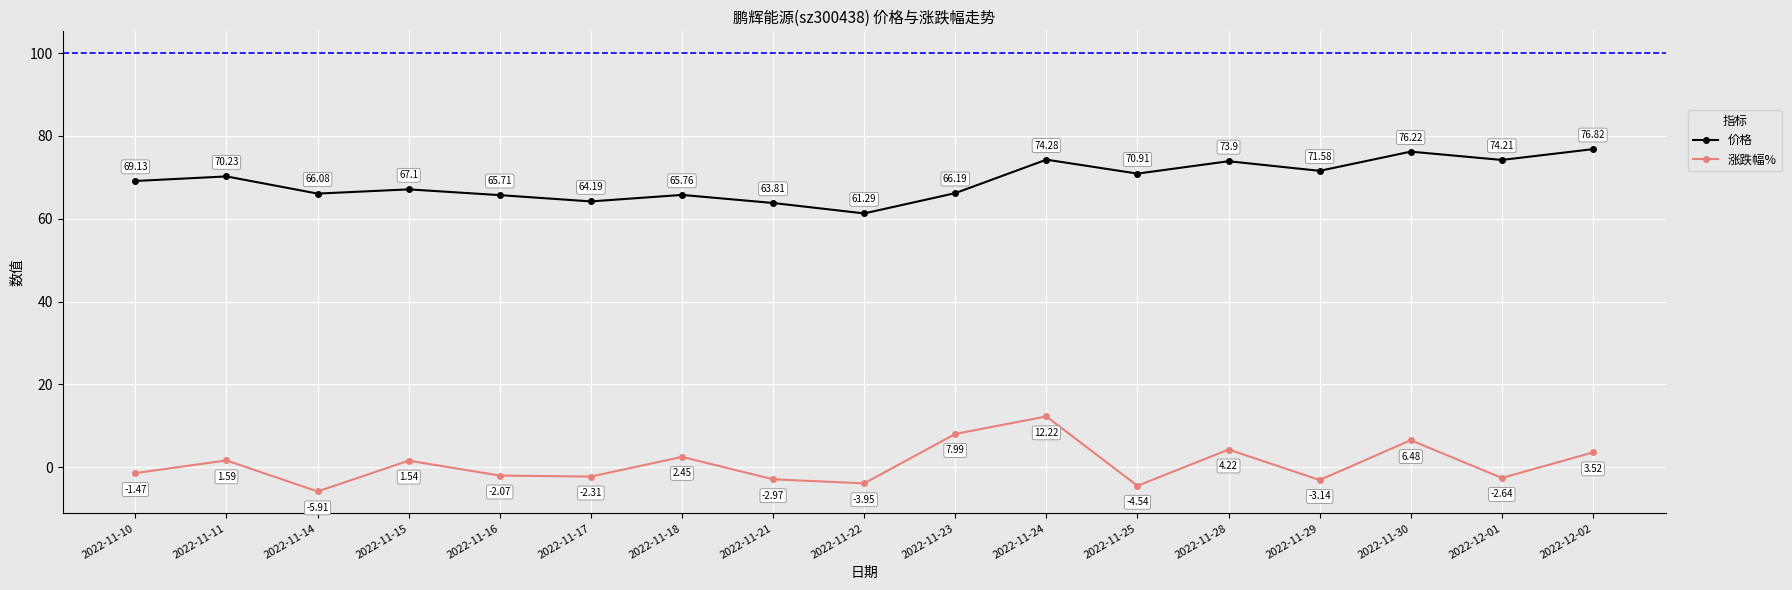

What is the average value of the 涨跌幅% series?

0.6